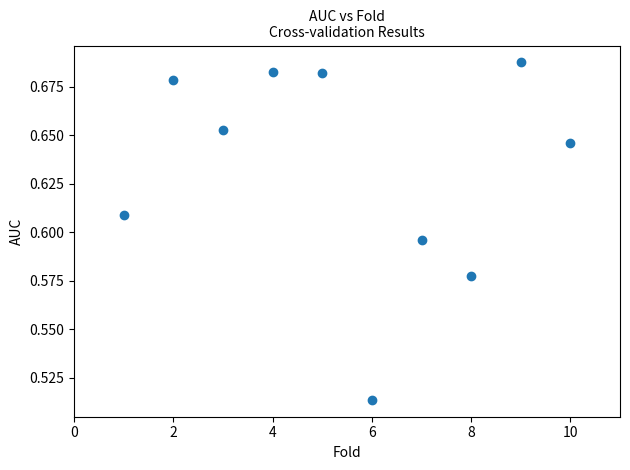

What is the range of X values (max minus min)?

9.0